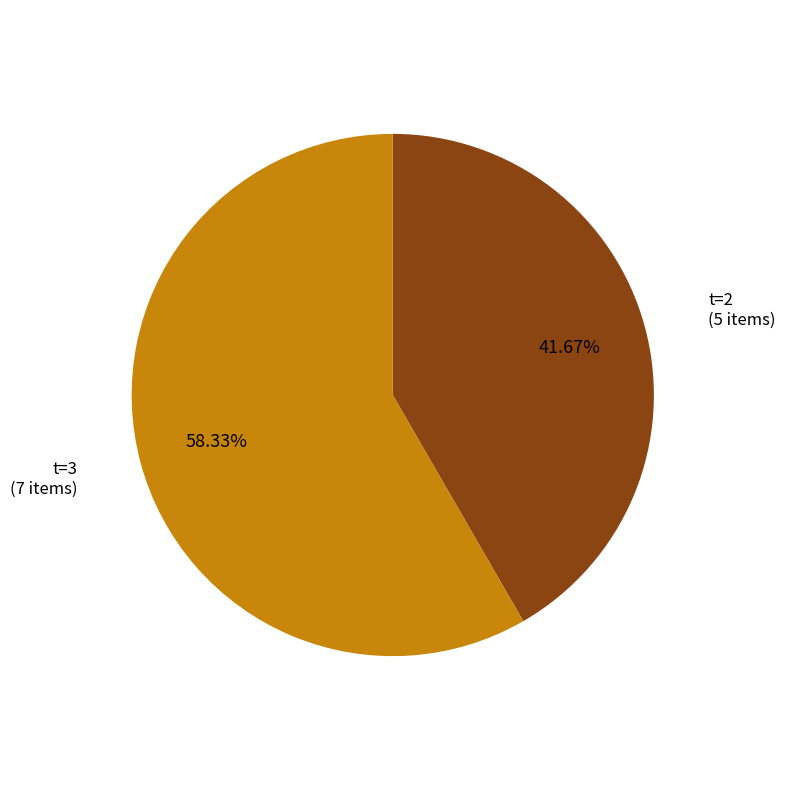

What is the ratio of the value at t=2 to the value at t=3?

0.7